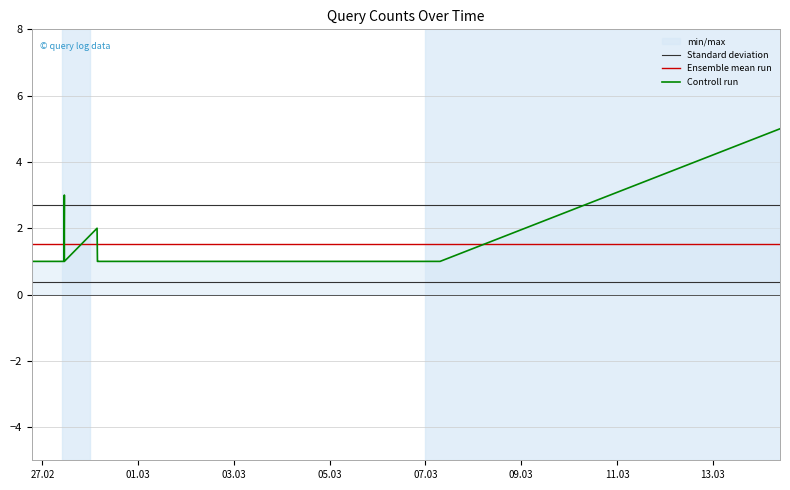

Which series has the largest total across all categories?

Standard deviation